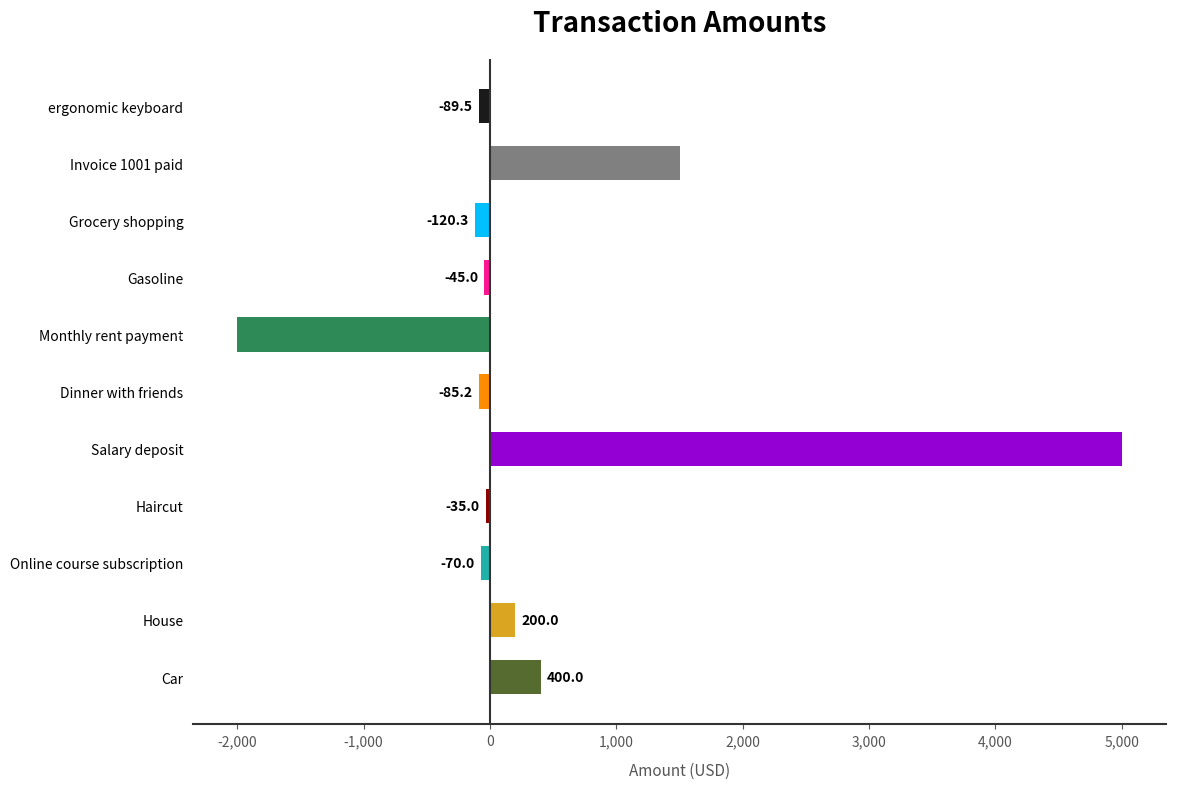

What is the greatest value displayed?

5000.0